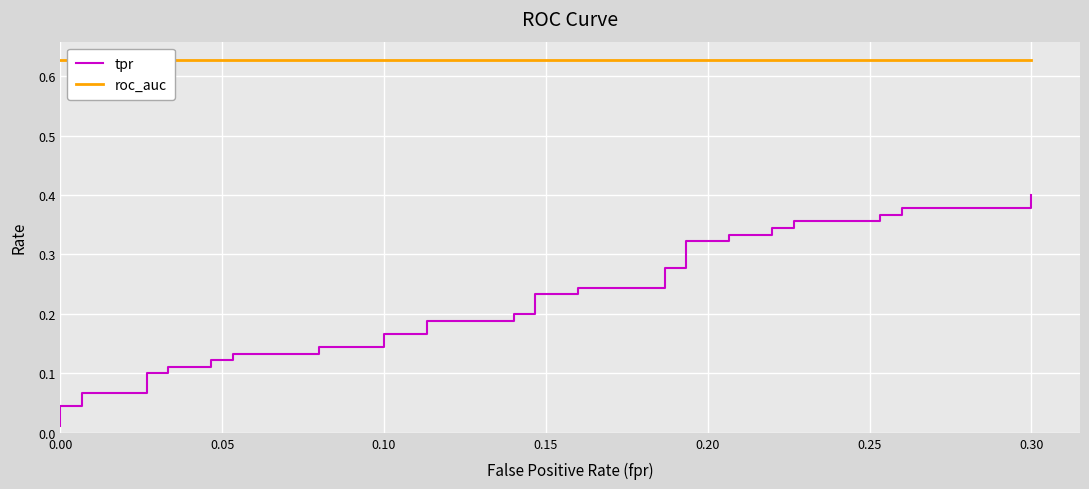

True or false: tpr has more than 0 interior local peaks.

False